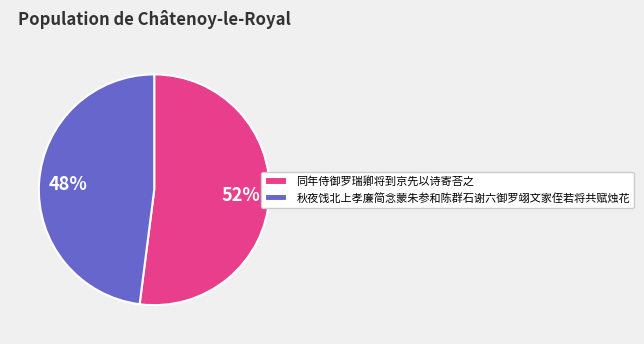

Combined, do 同年侍御罗瑞卿将到京先以诗寄荅之 and 秋夜饯北上孝廉简念蒙朱参和陈群石谢六御罗翊文家侄若将共赋烛花 account for over 50%?

Yes